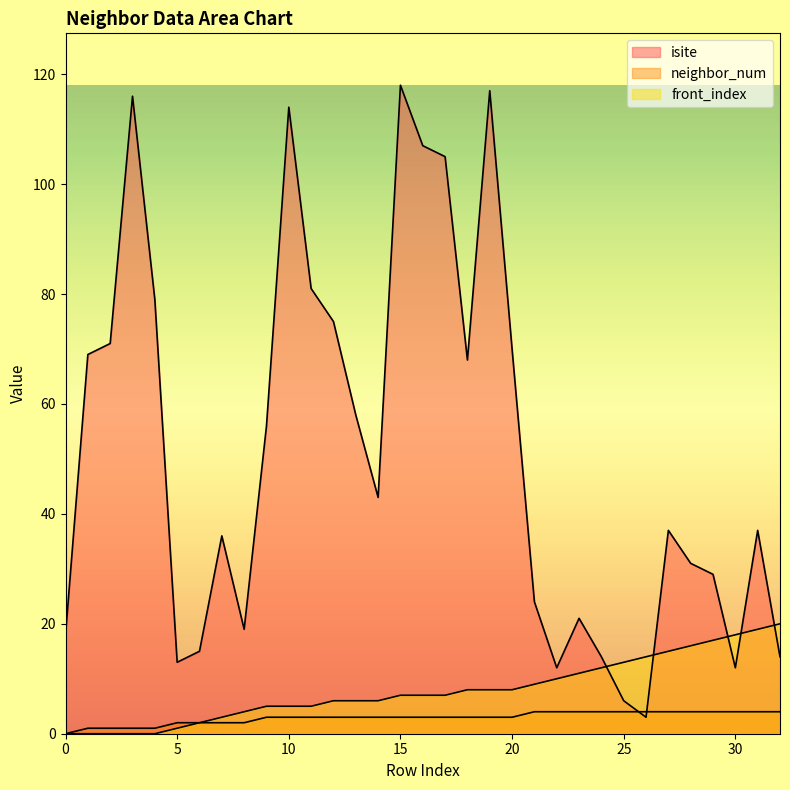

How many values in the neighbor_num series exceed 3?

12